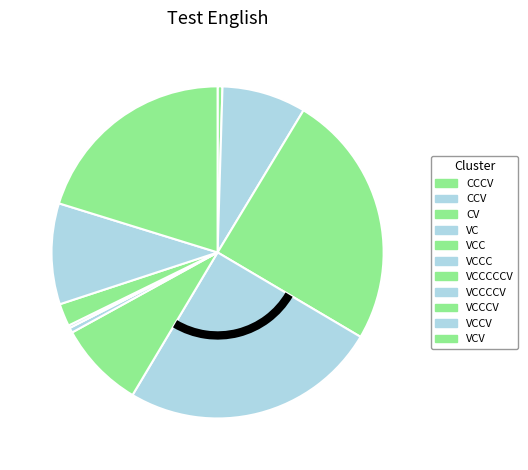

How many segments does this pie chart have?

11